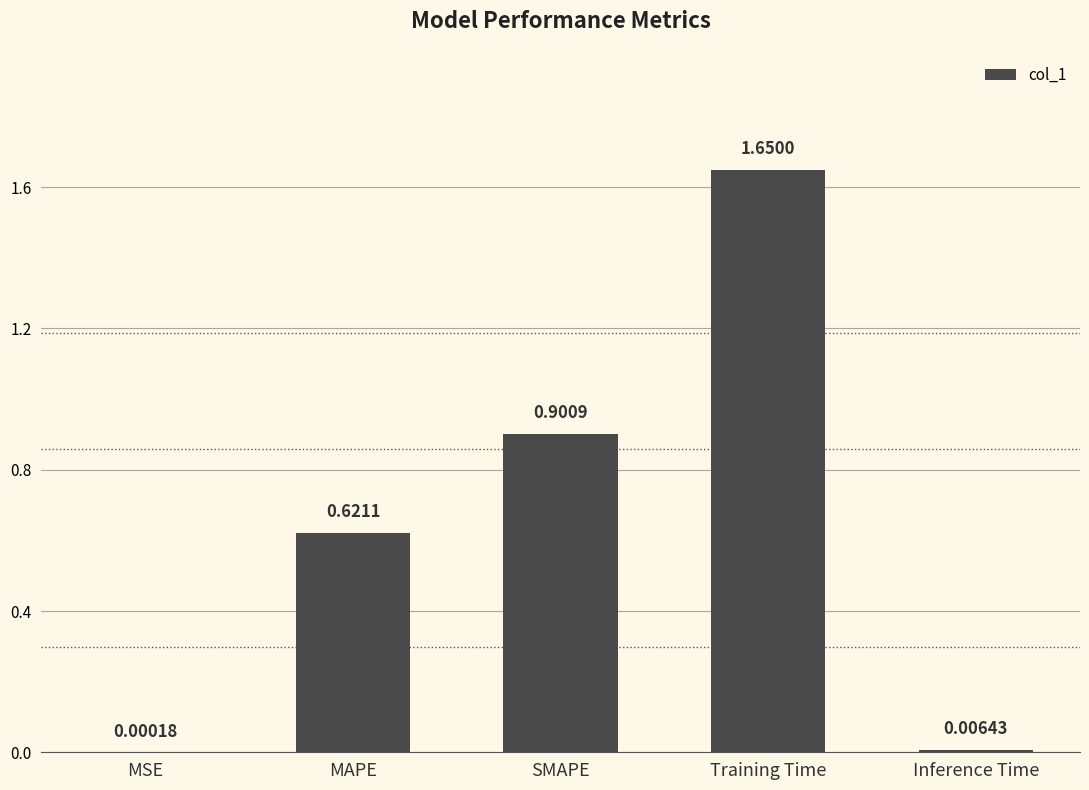

Count the number of data series in this chart.

1